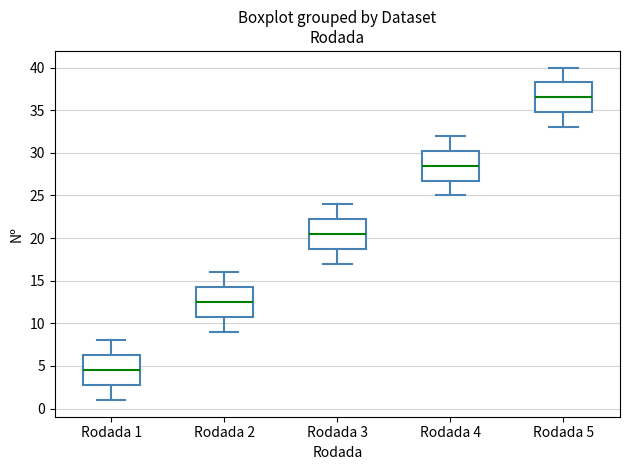

Which box has the highest median line?

Rodada 5